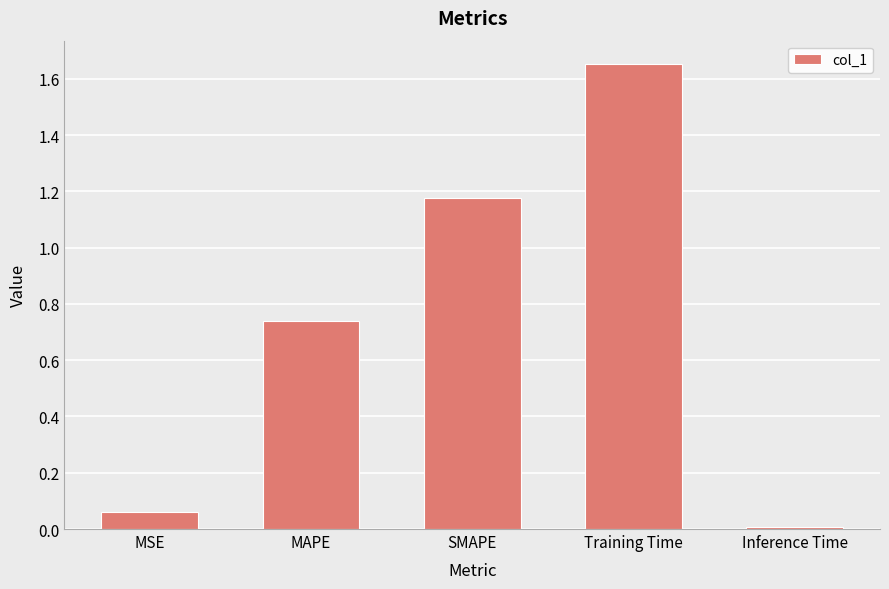

Between SMAPE and Training Time, which is larger?

Training Time